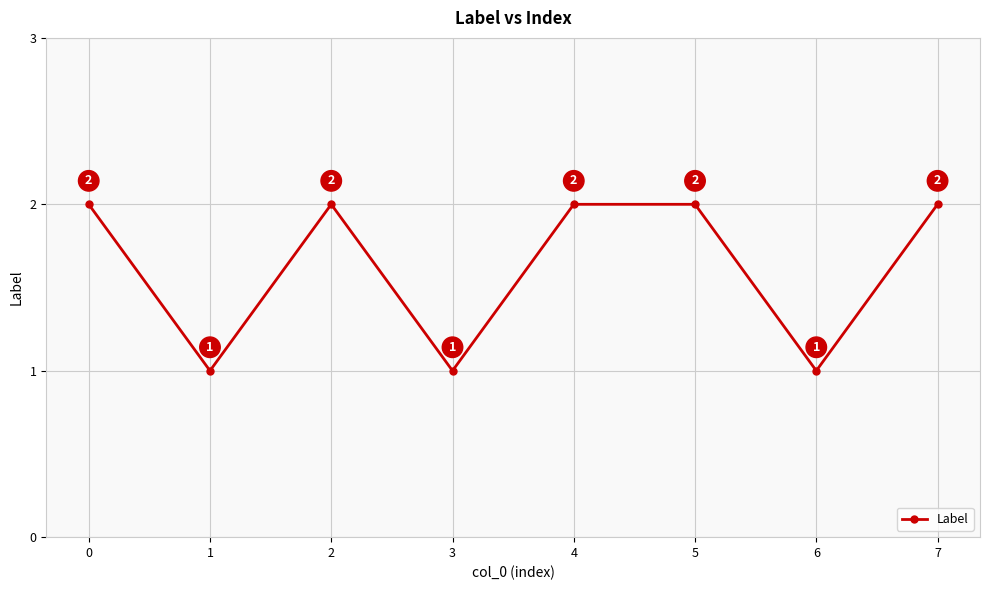

What is the sum of the values at 1 and 7?

3